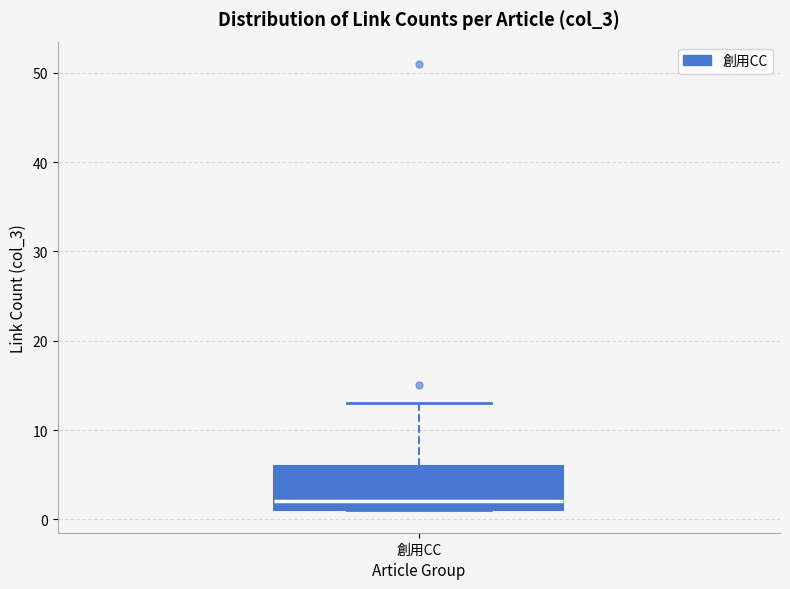

Where does the upper whisker of the box for 創用CC end on the y-axis? The values are not printed on the chart, so give them approximately, as read against the axis.

13